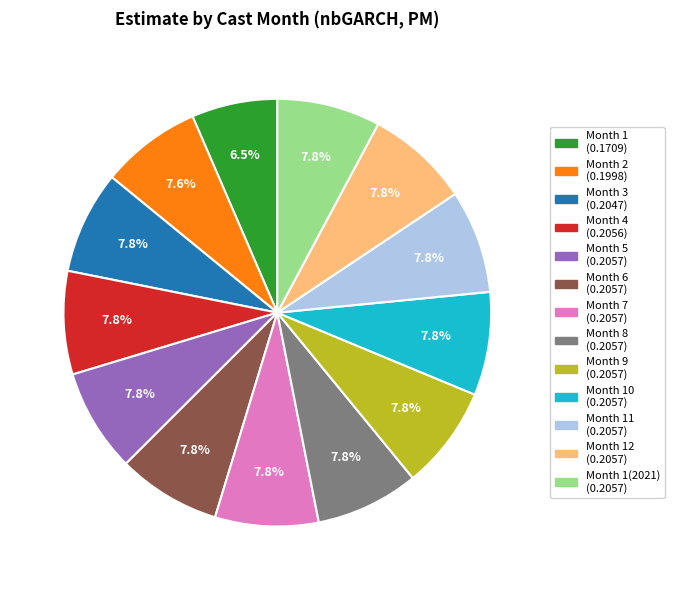

How many slices are in this pie chart?

13